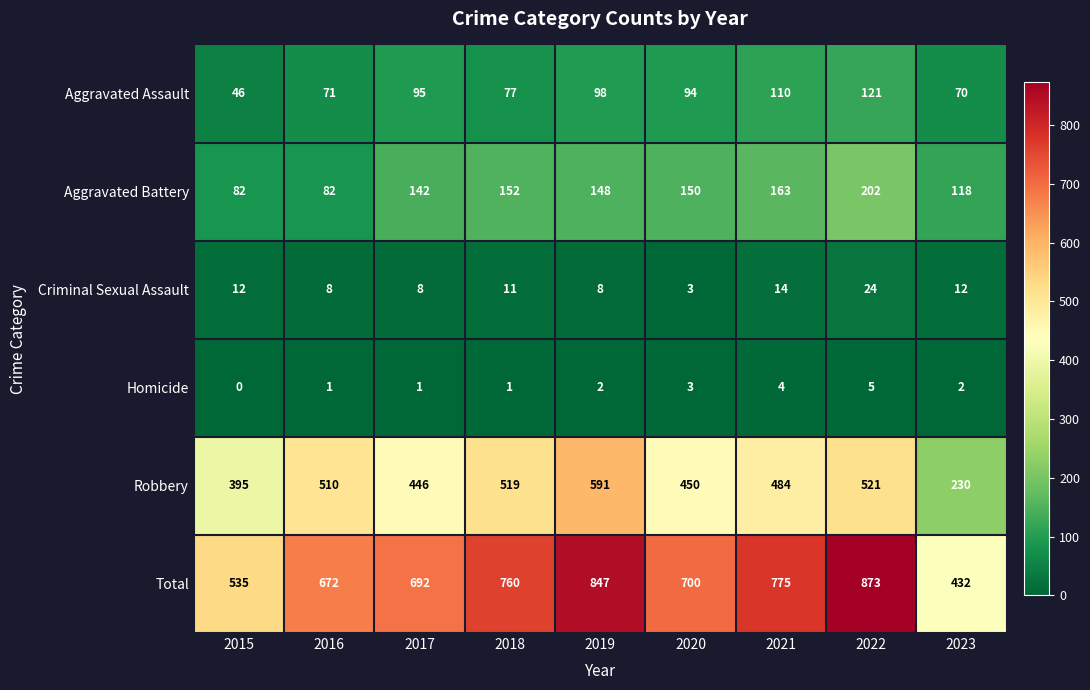

What is the maximum value shown in the chart?

873